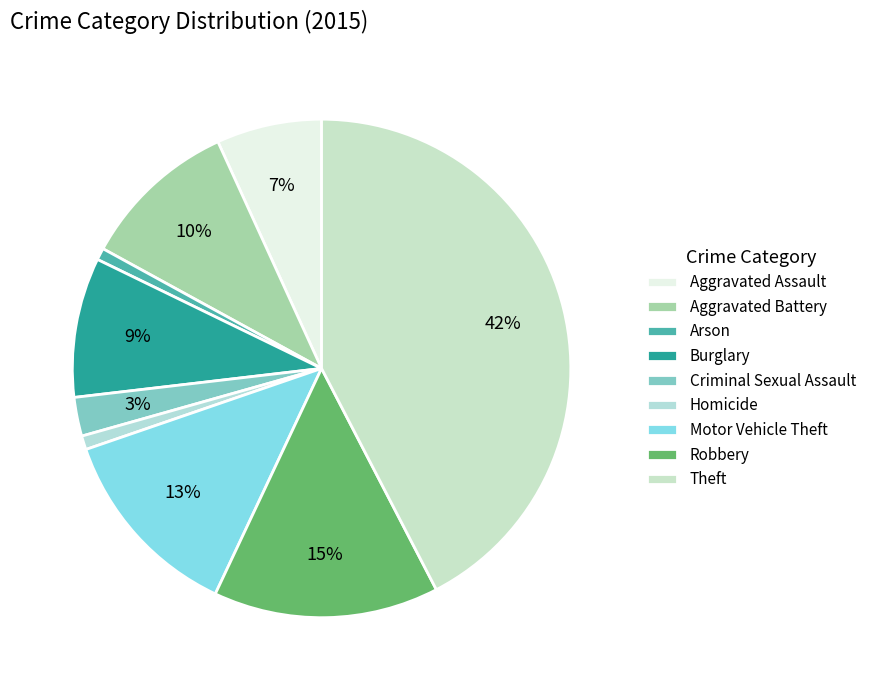

To the nearest percent, what portion does Robbery represent?

15%